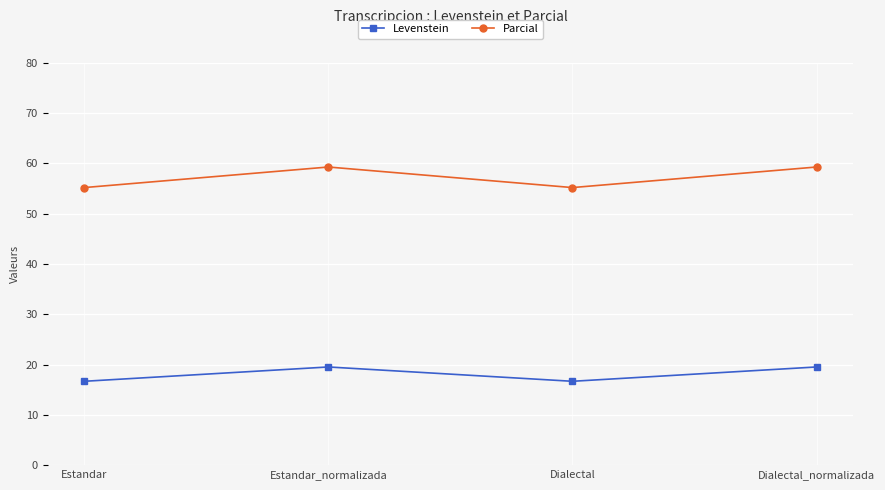

At which label does Levenstein first exceed 19?

Estandar_normalizada